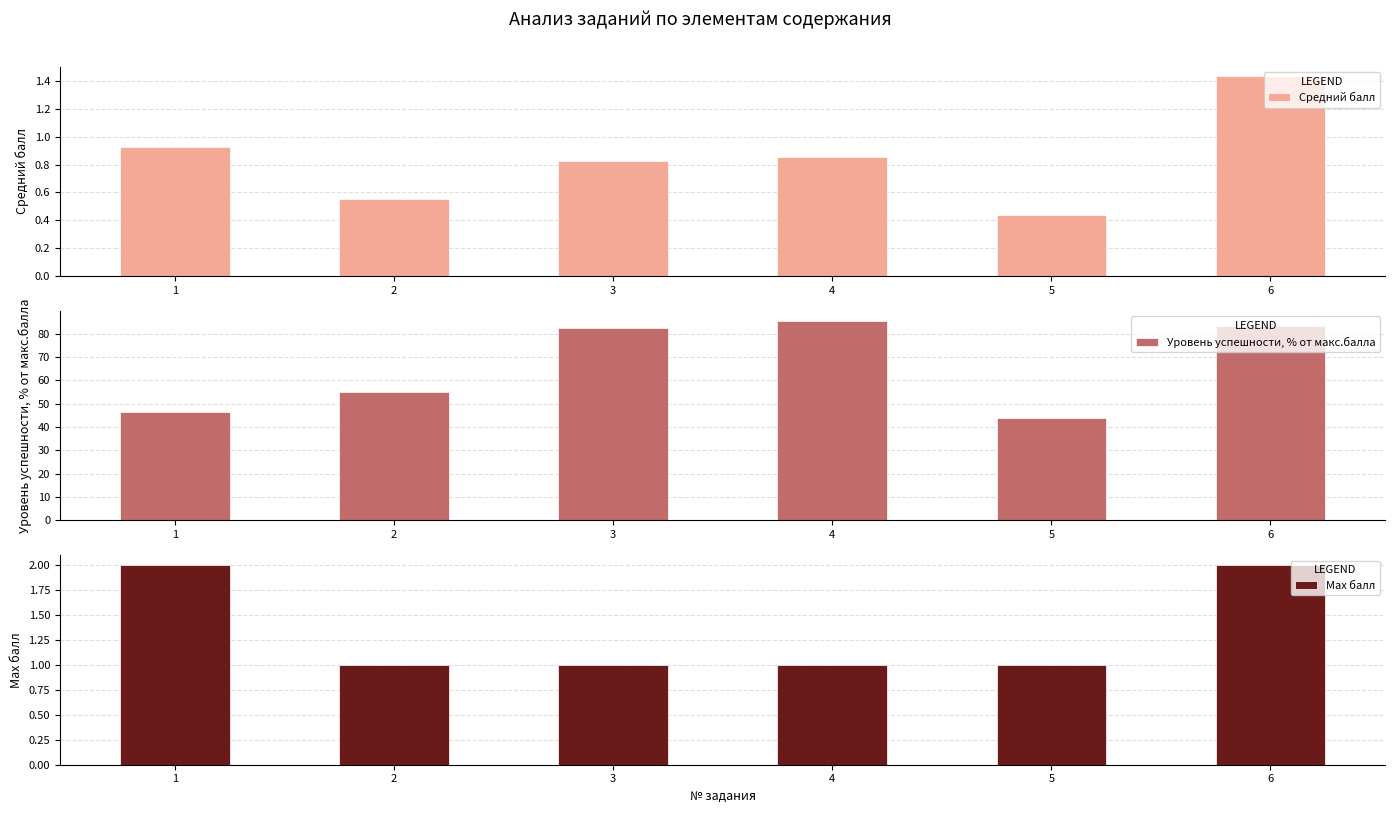

True or false: Max балл has a value of 1.4 at 5.

False